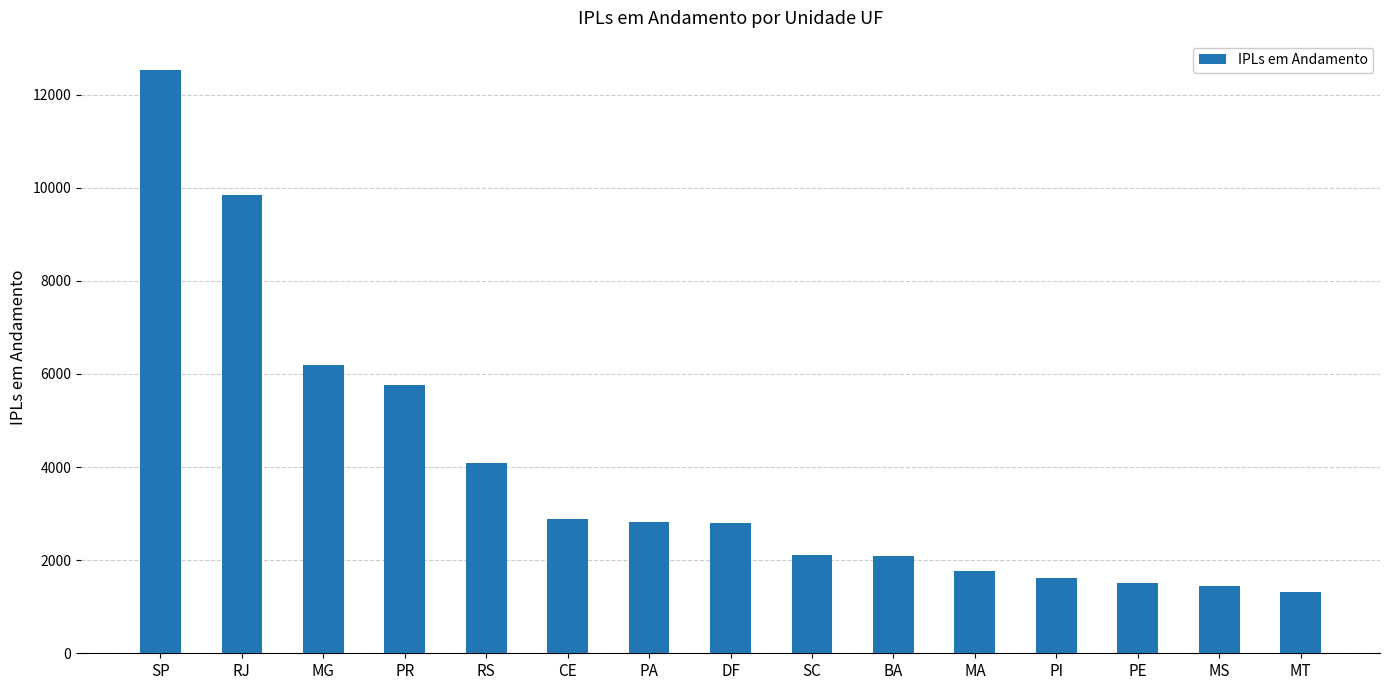

Does the chart contain any negative values?

No